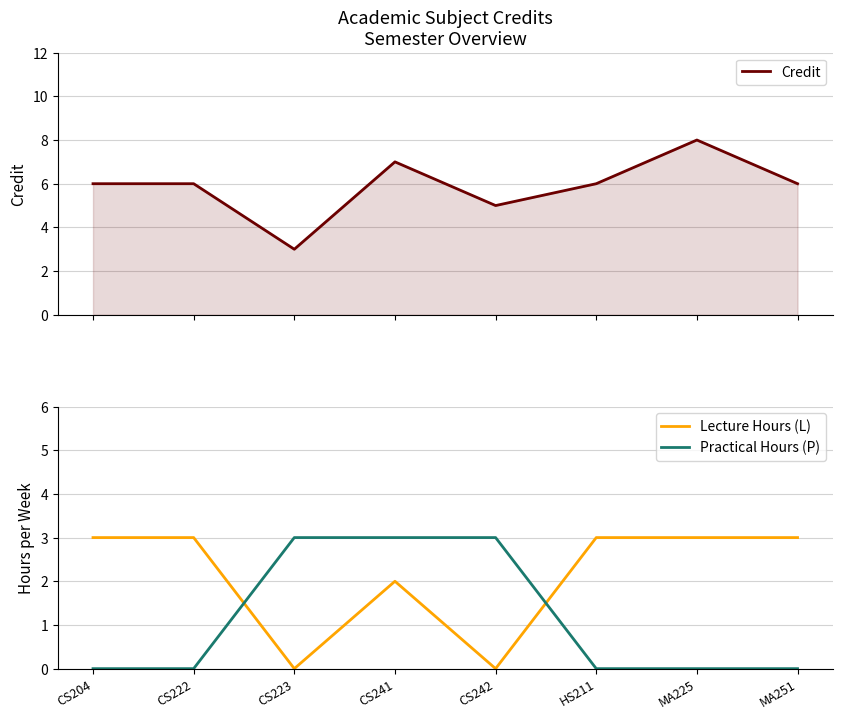

How many values in Lecture Hours (L) are above zero?

6